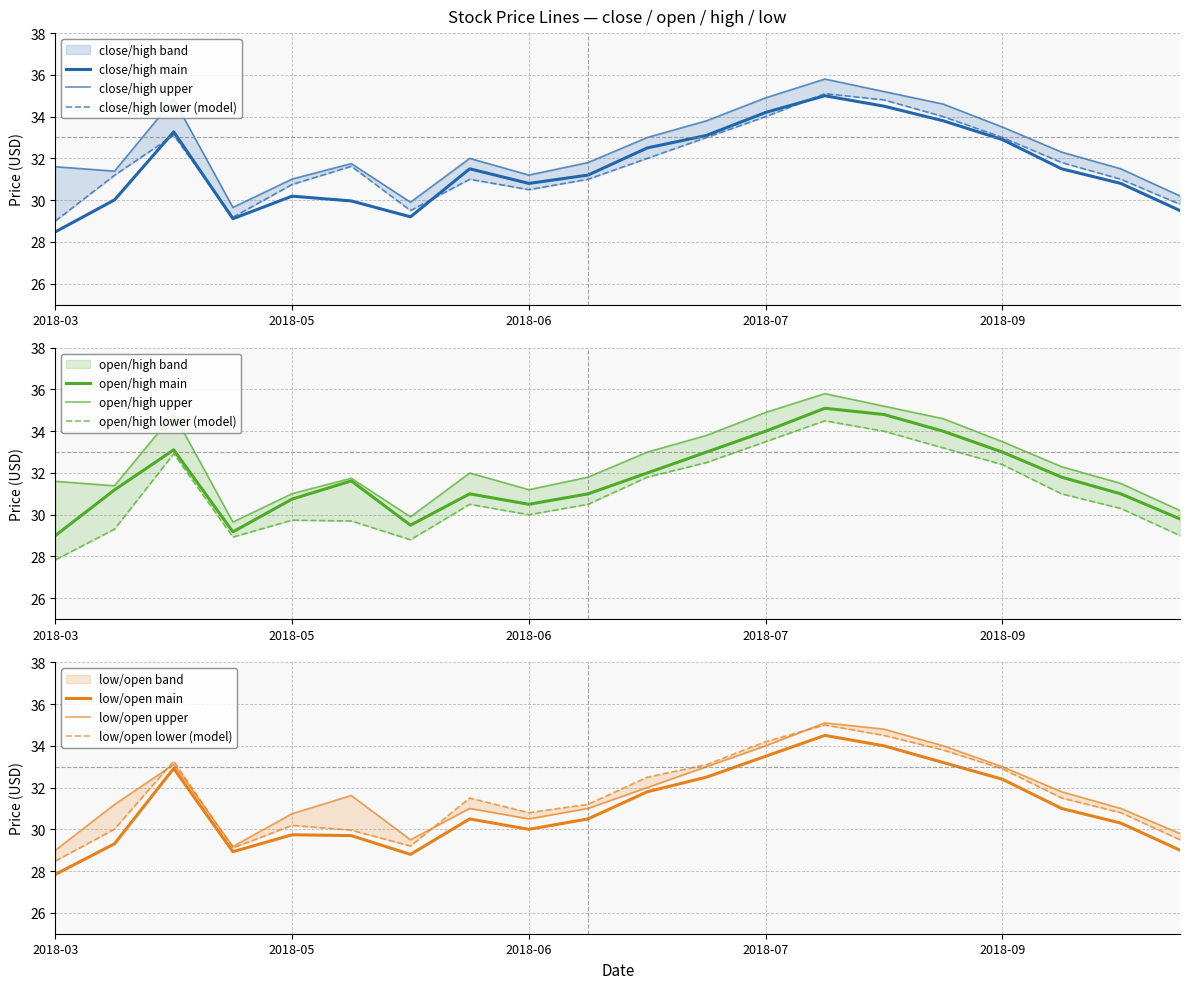

What is the sum of the close values at 2018-10-08 and 2018-04-02?

59.5